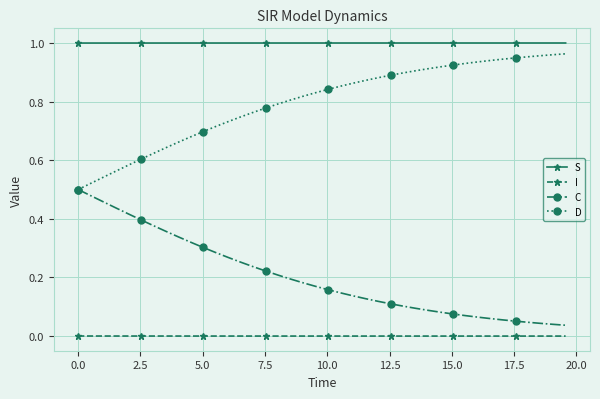

Which series has the largest total across all categories?

S